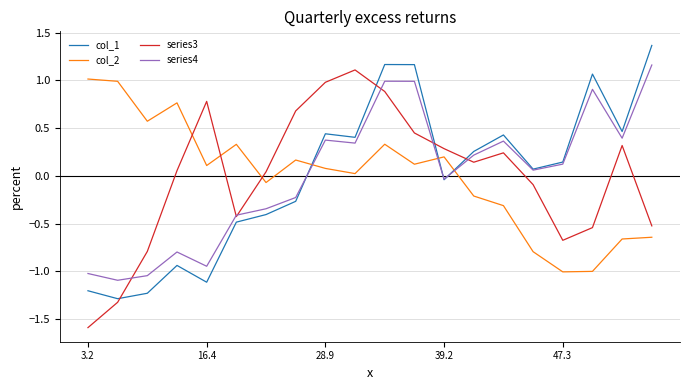

True or false: col_1 and col_2 cross at least once.

True